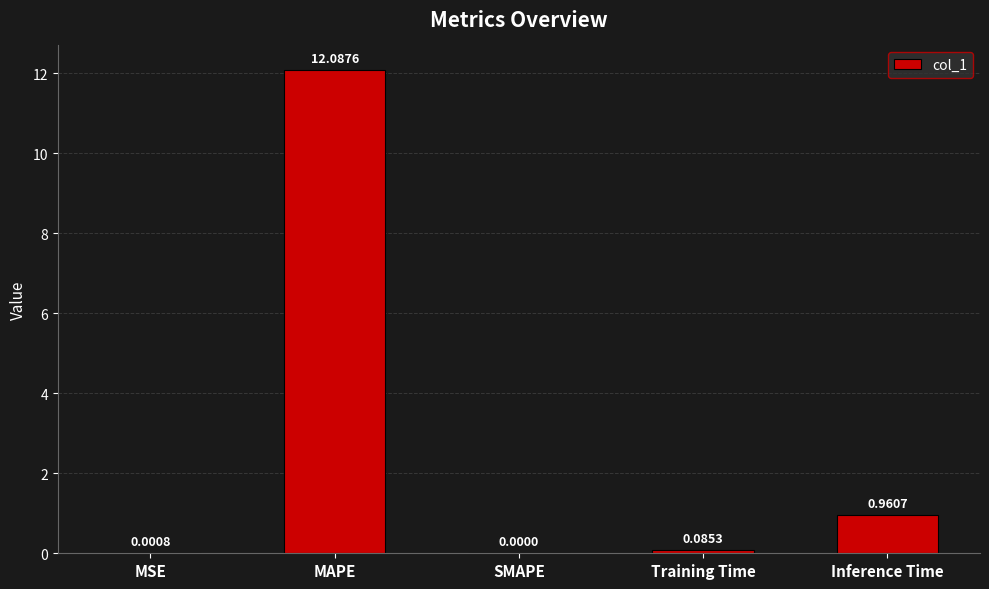

What is the change in value from MSE to Training Time?

+0.1